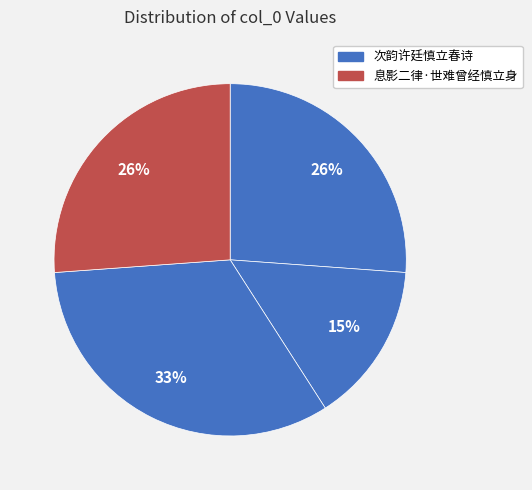

Which slice is the largest?

次韵许廷慎立春诗